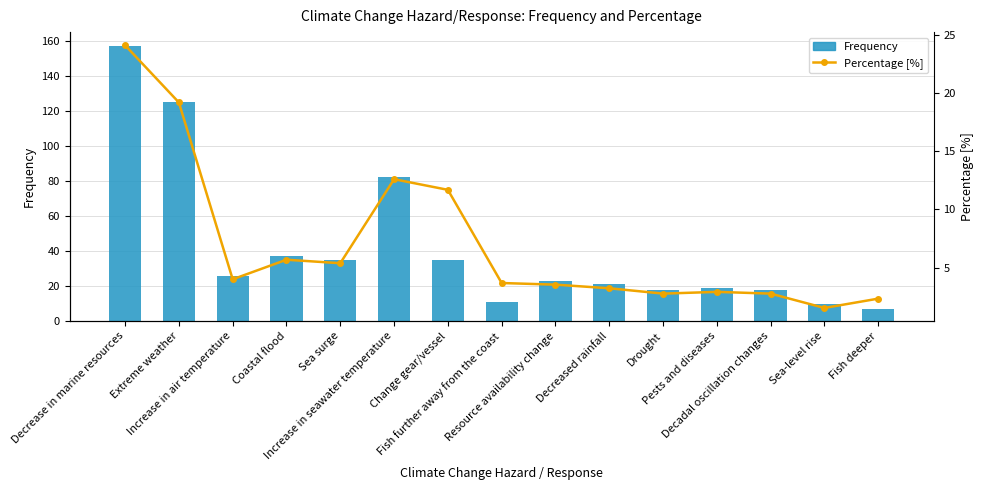

How many values in the Percentage [%] series exceed 3?

10